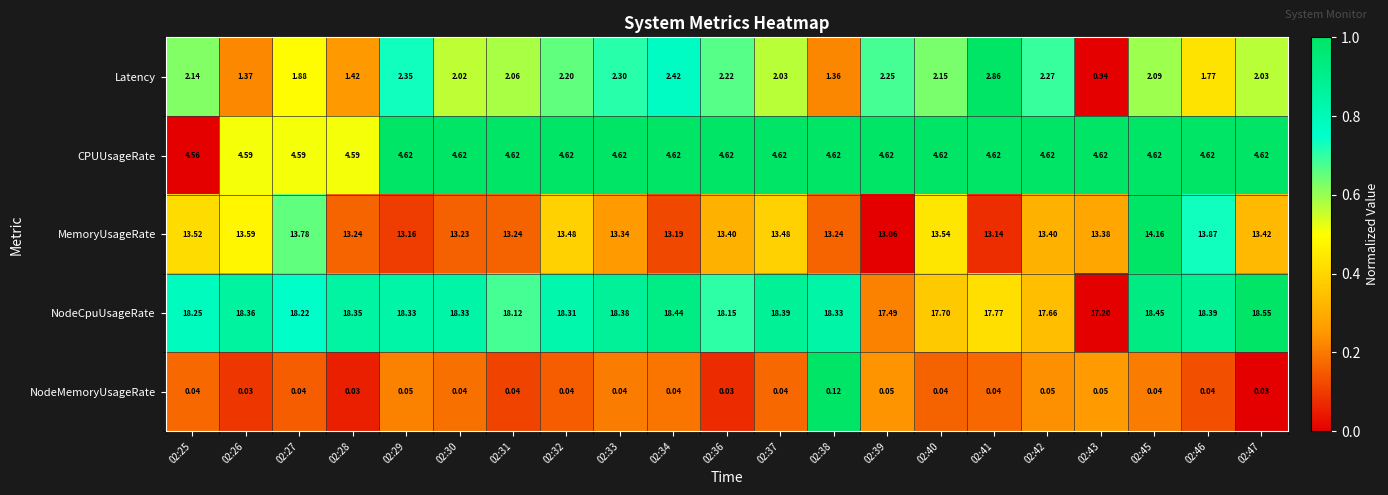

Which series changed the most between 02:29 and 02:34?

NodeCpuUsageRate